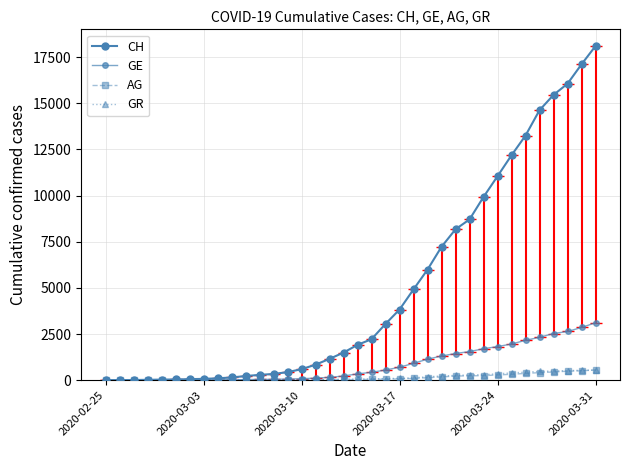

How many data points does each series have?

36